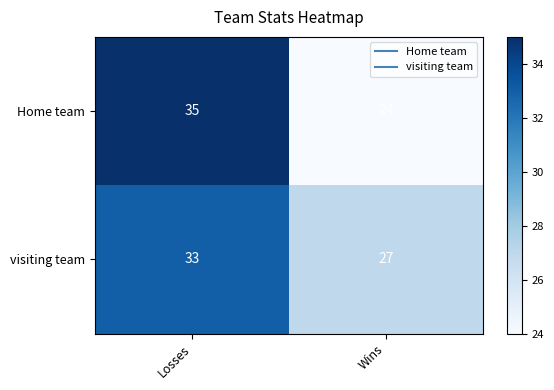

List the series in order of their peak value, lowest first.

visiting team, Home team